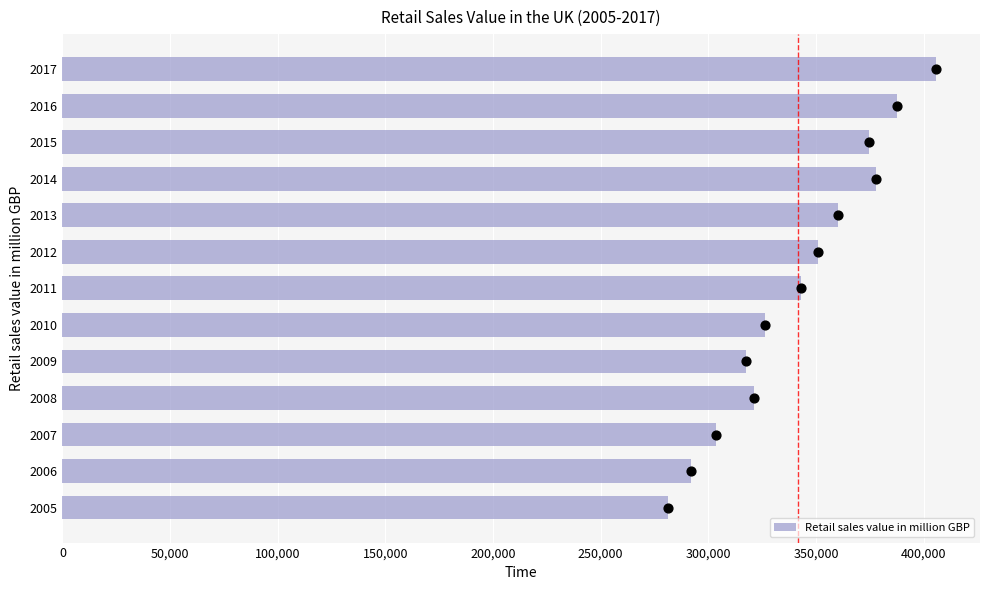

What is the lowest value of the Retail sales value in million GBP series?

281450